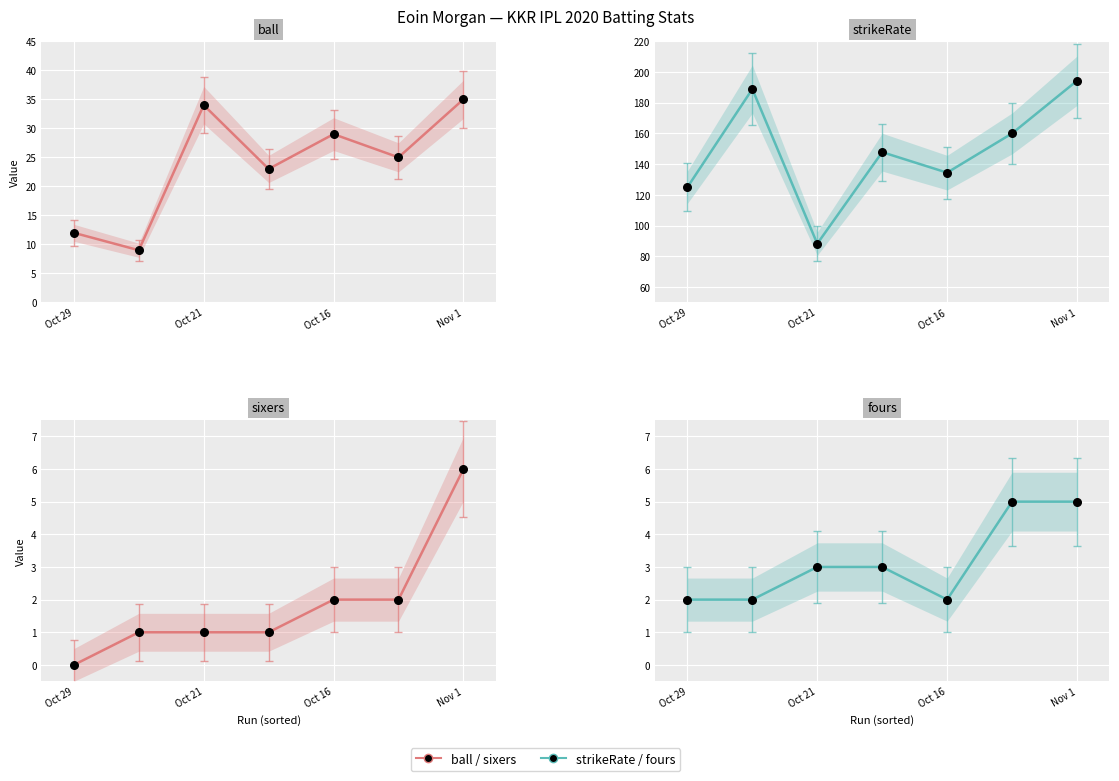

Which series reaches the minimum Y coordinate?

sixers